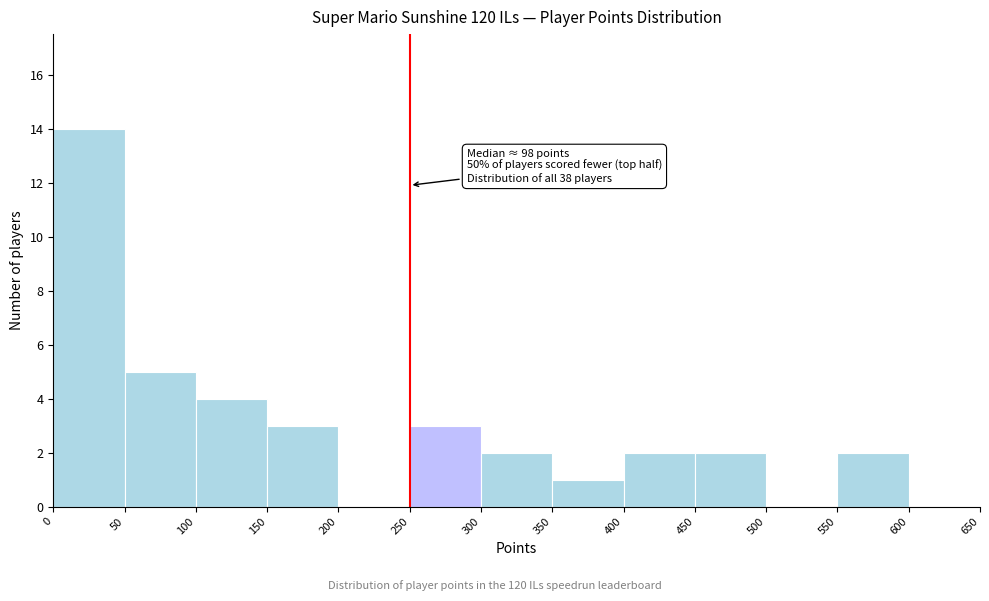

Over which range of the x-axis is the bar tallest?

0 to 50